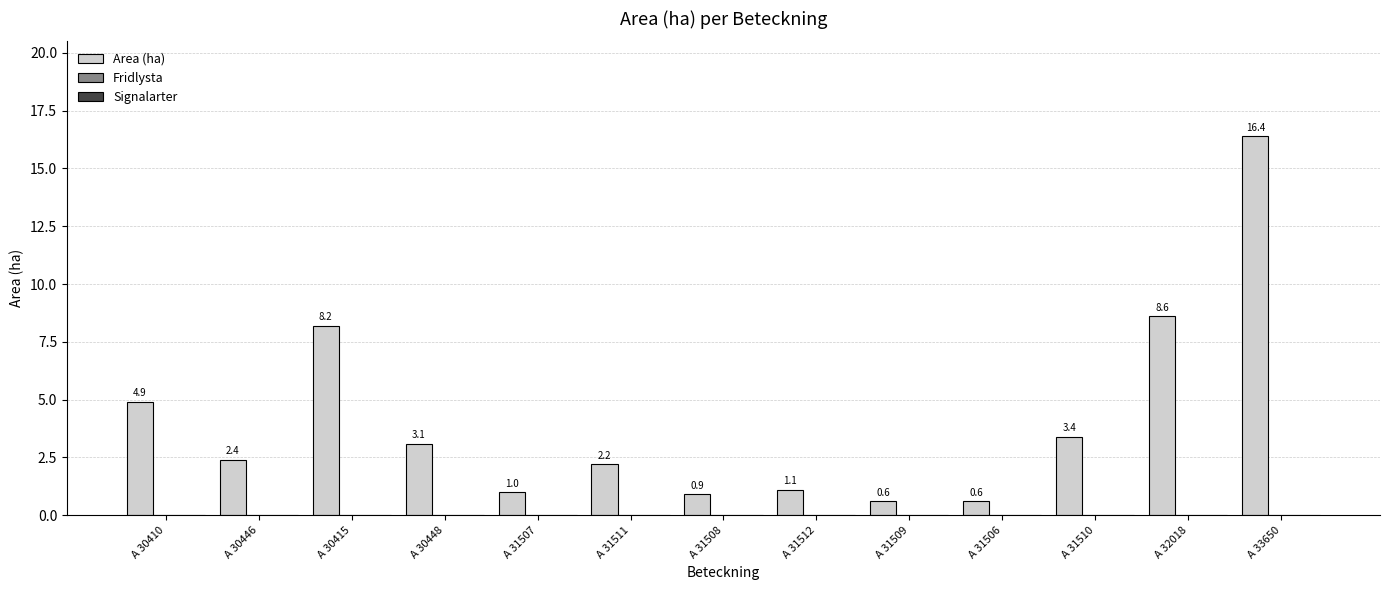

What is the difference between the maximum and minimum values?

15.8